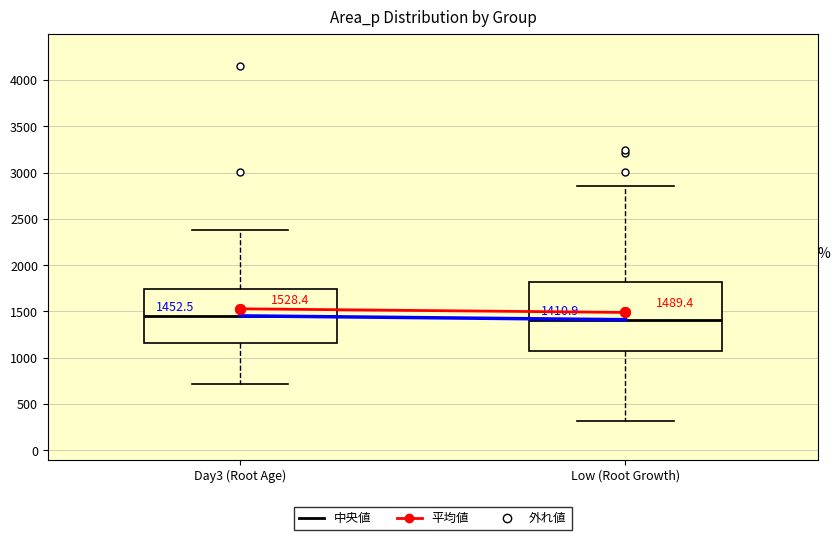

Comparing the boxes themselves (not the whiskers), which one is the tallest?

Low (Root Growth)